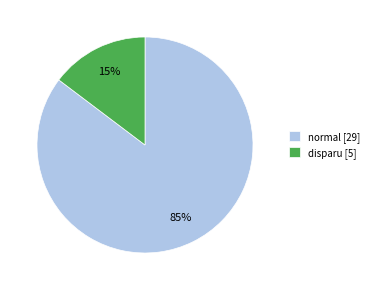

Which has a higher value, normal [29] or disparu [5]?

normal [29]